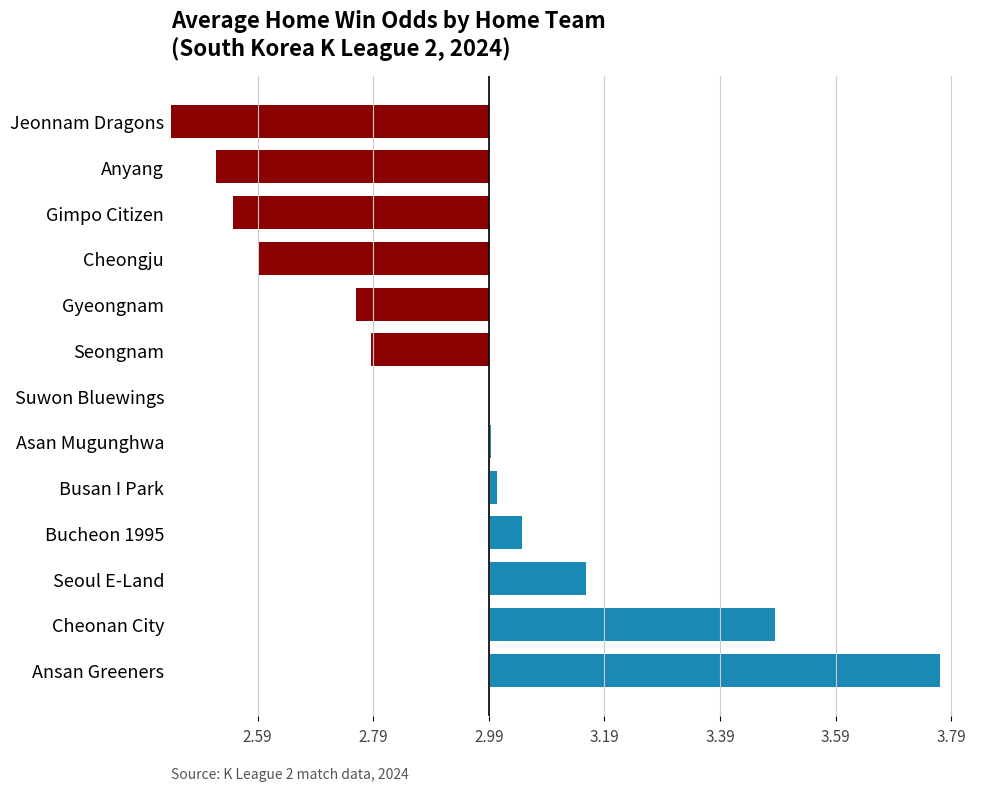

How many data points does each series have?

13